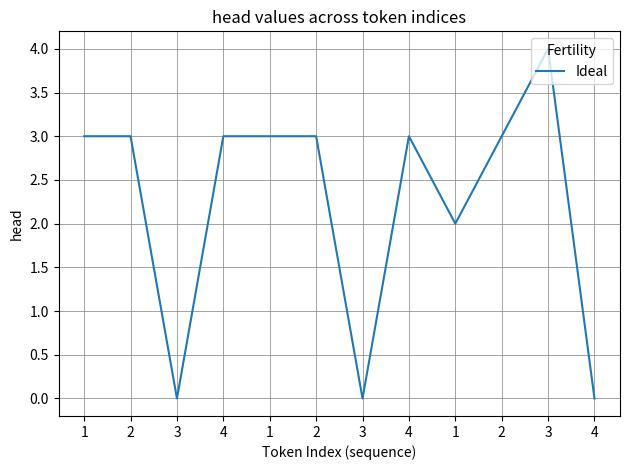

True or false: the data shows 3 at 2.

True